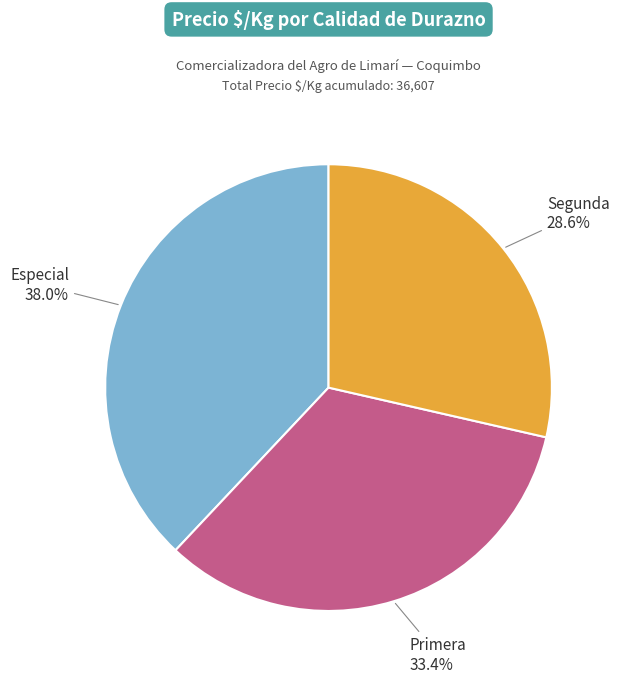

What portion of the pie excludes Especial?

62.0%